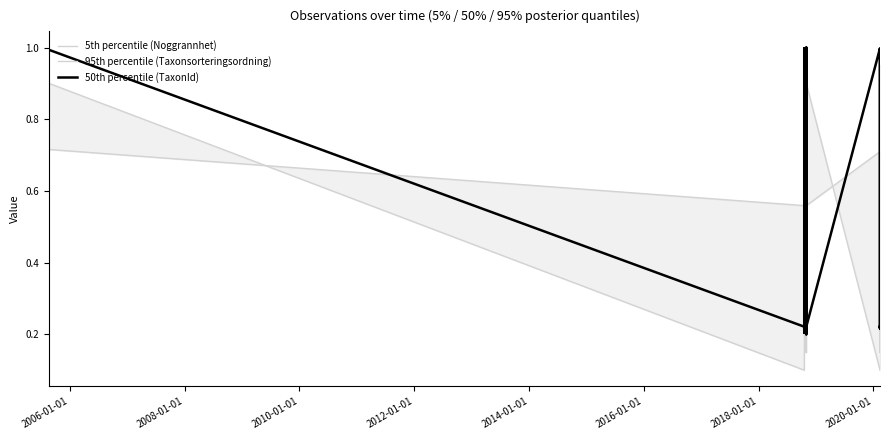

Rank the series by their maximum value, from highest to lowest.

50th percentile (TaxonId), 95th percentile (Taxonsorteringsordning), 5th percentile (Noggrannhet)